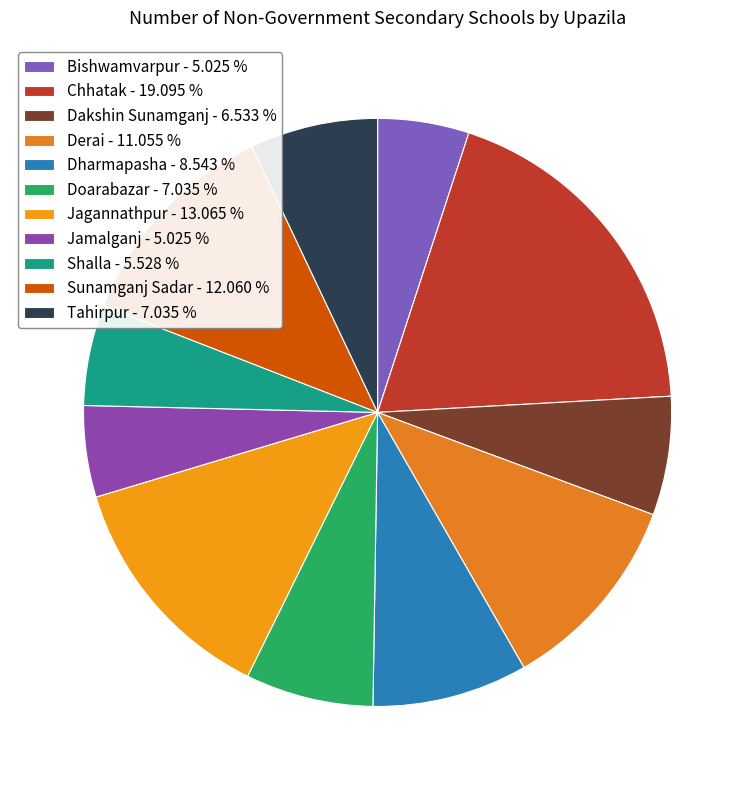

True or false: Shalla accounts for 6% of the total.

True